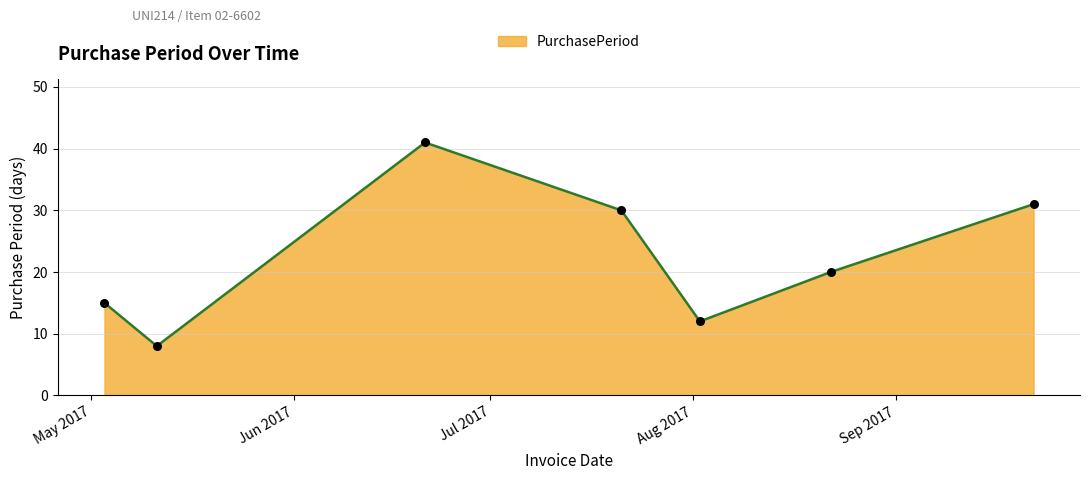

What is the average value?

22